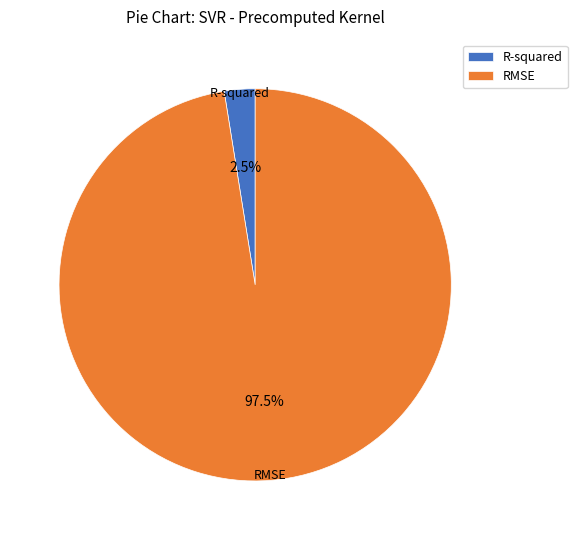

Is the sum of RMSE and R-squared greater than half?

Yes